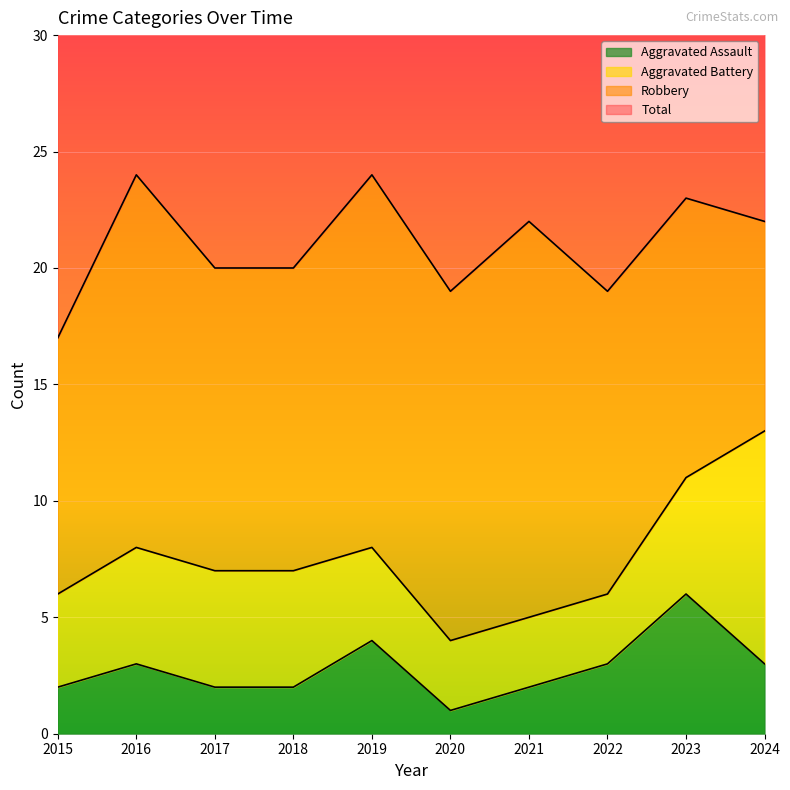

Which series has the largest total across all categories?

Total